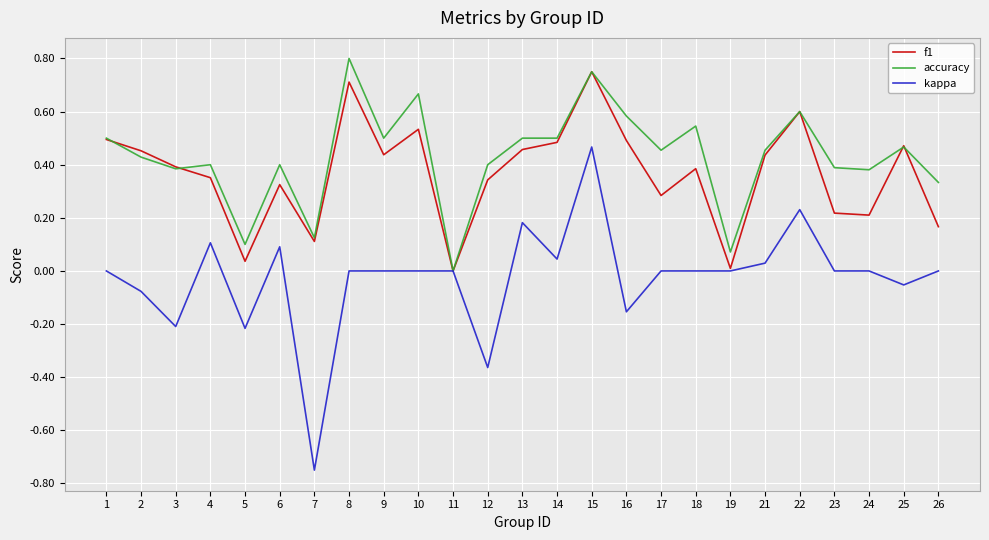

Rank the series at 13 from lowest to highest value.

kappa, f1, accuracy